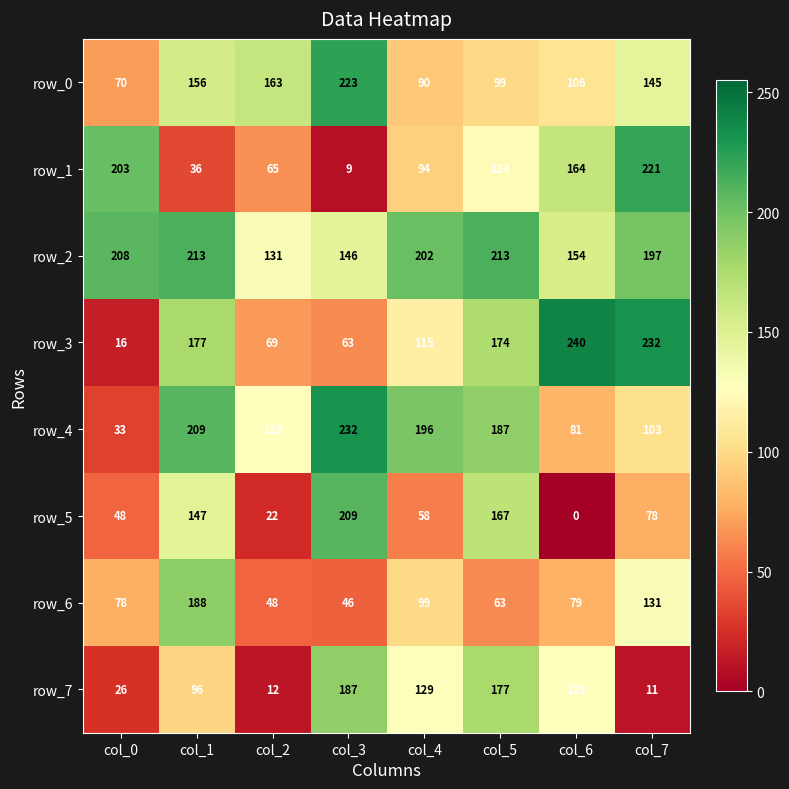

Reading right to left, extract all data points from this chart.

row_0: 145	106	99	90	223	163	156	70
row_1: 221	164	124	94	9	65	36	203
row_2: 197	154	213	202	146	131	213	208
row_3: 232	240	174	115	63	69	177	16
row_4: 103	81	187	196	232	128	209	33
row_5: 78	0	167	58	209	22	147	48
row_6: 131	79	63	99	46	48	188	78
row_7: 11	128	177	129	187	12	96	26